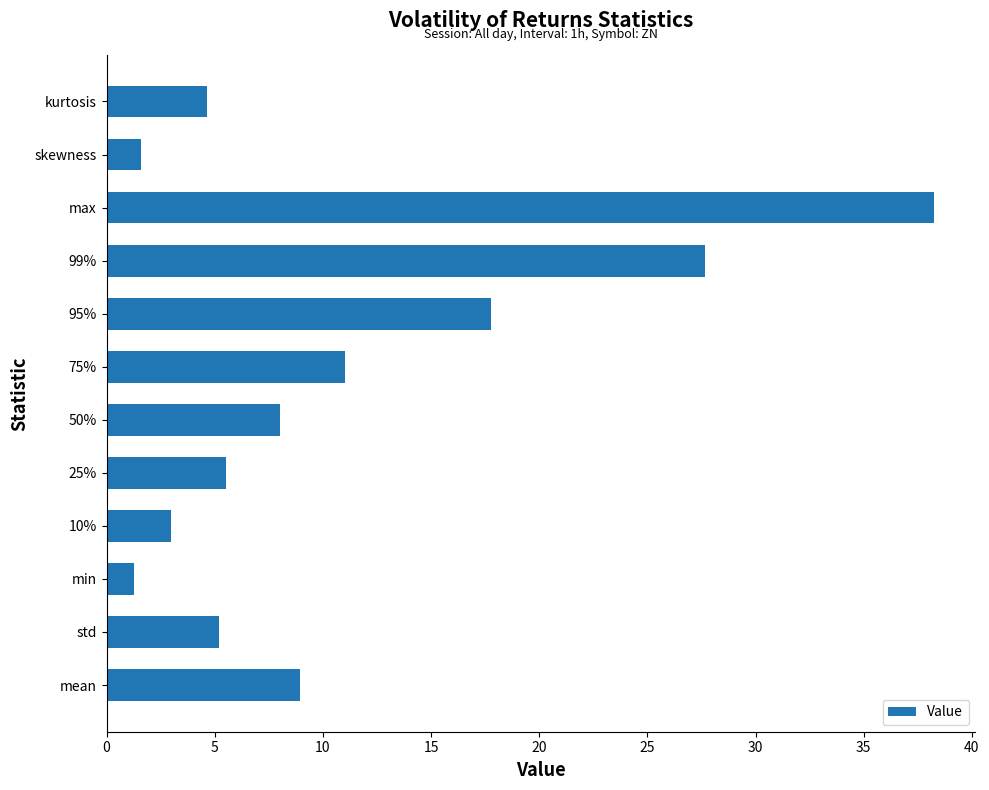

Is it true that the value at 10% is 3.0?

True